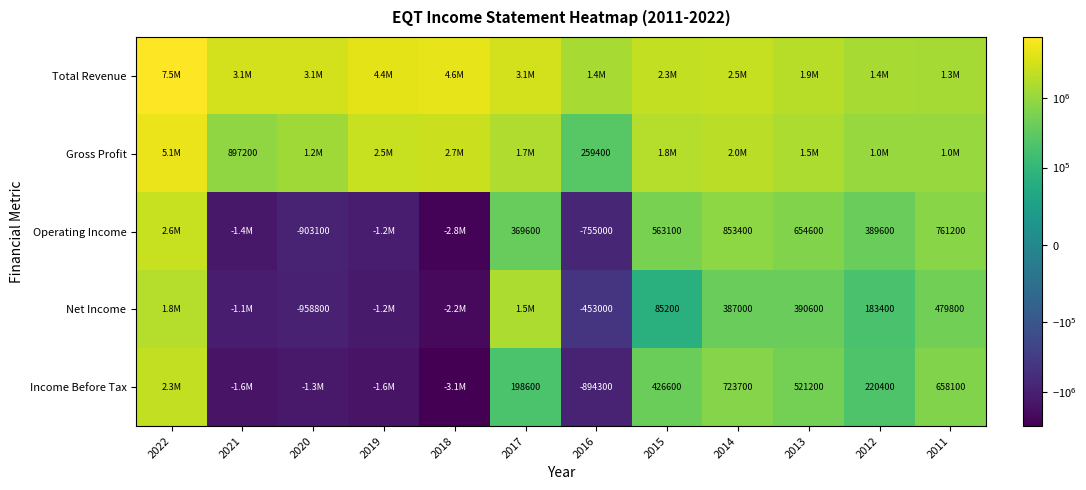

The value of Income Before Tax at 2016 is -894300. True or false?

True